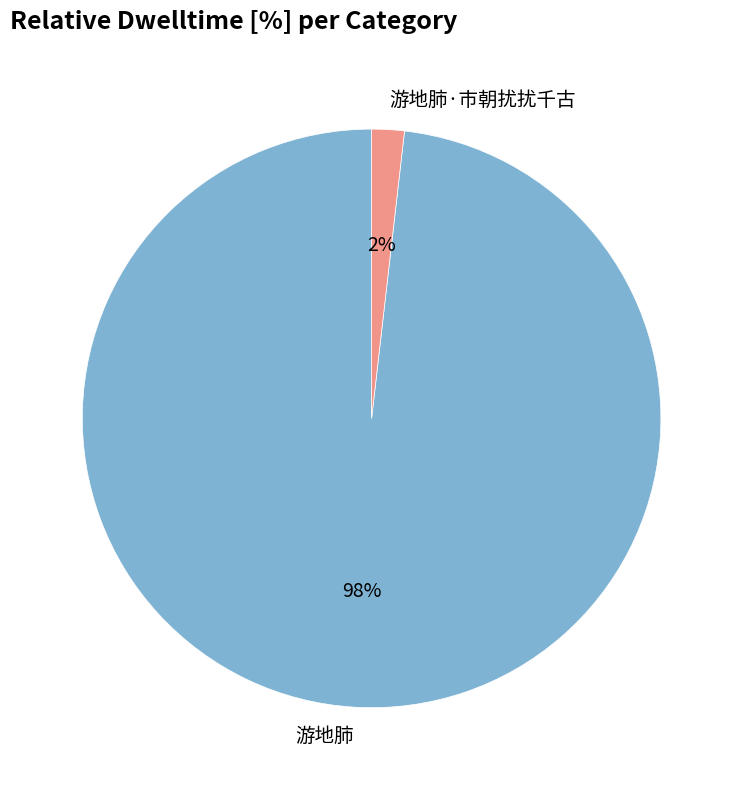

True or false: 游地肺·市朝扰扰千古 accounts for 2% of the total.

True